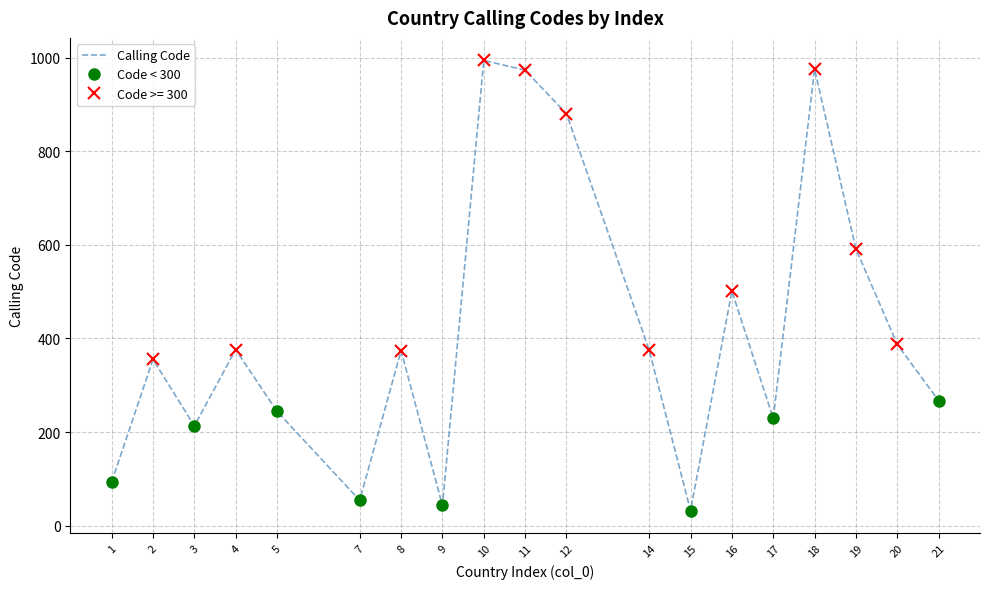

What is the smallest value displayed?

32